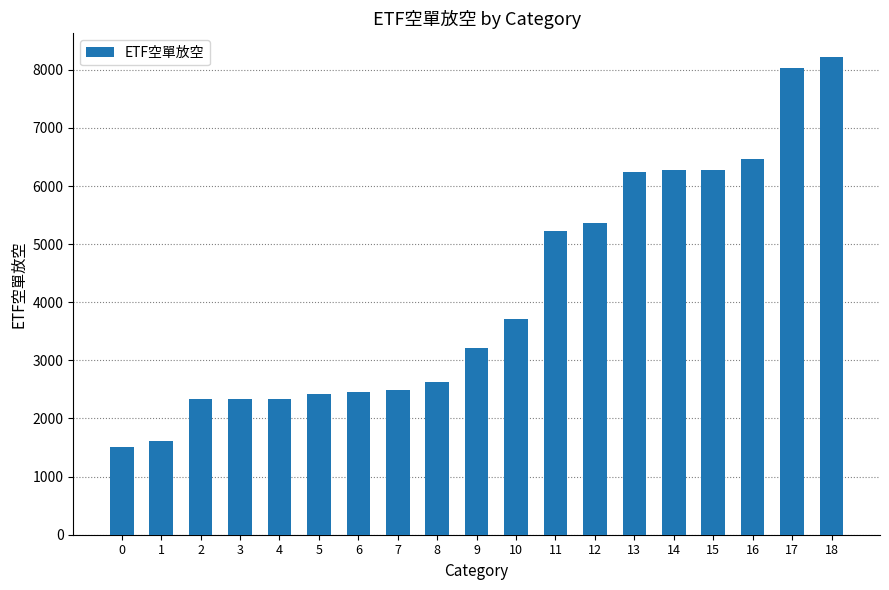

What is the value of the 7th bar from the left?

2457